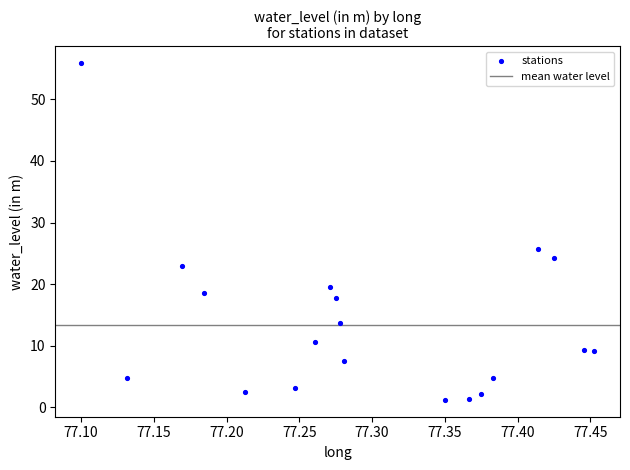

What is the range of Y values (max minus min)?

54.6